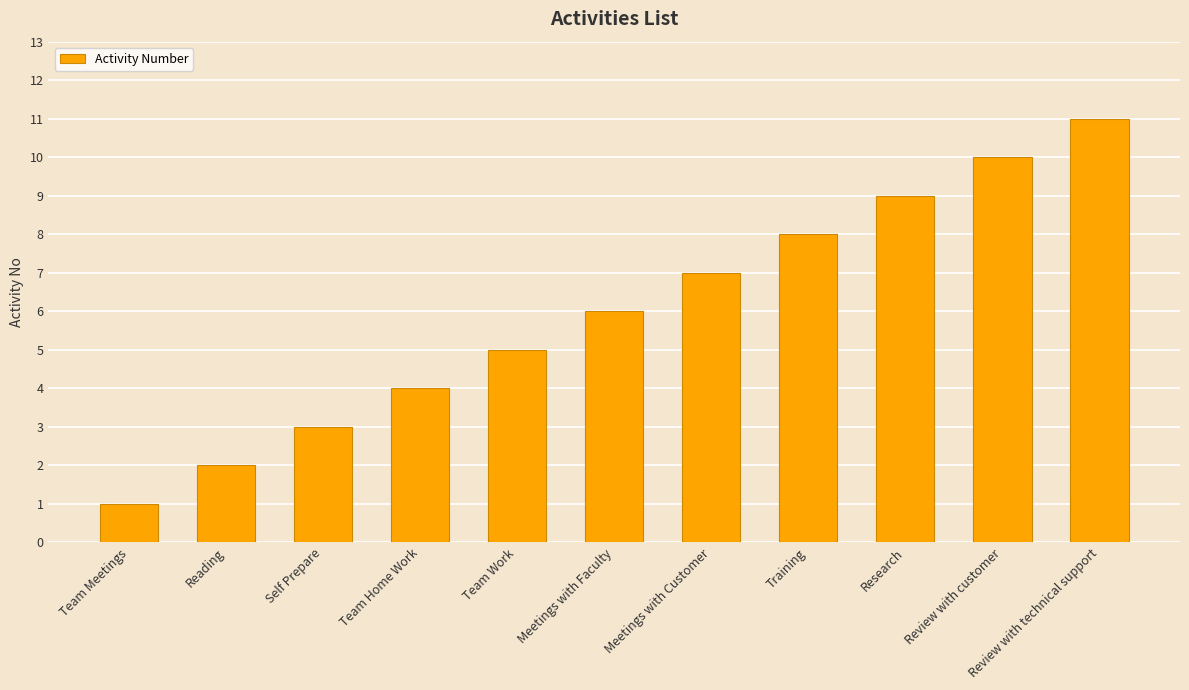

Read the value at Team Meetings.

1